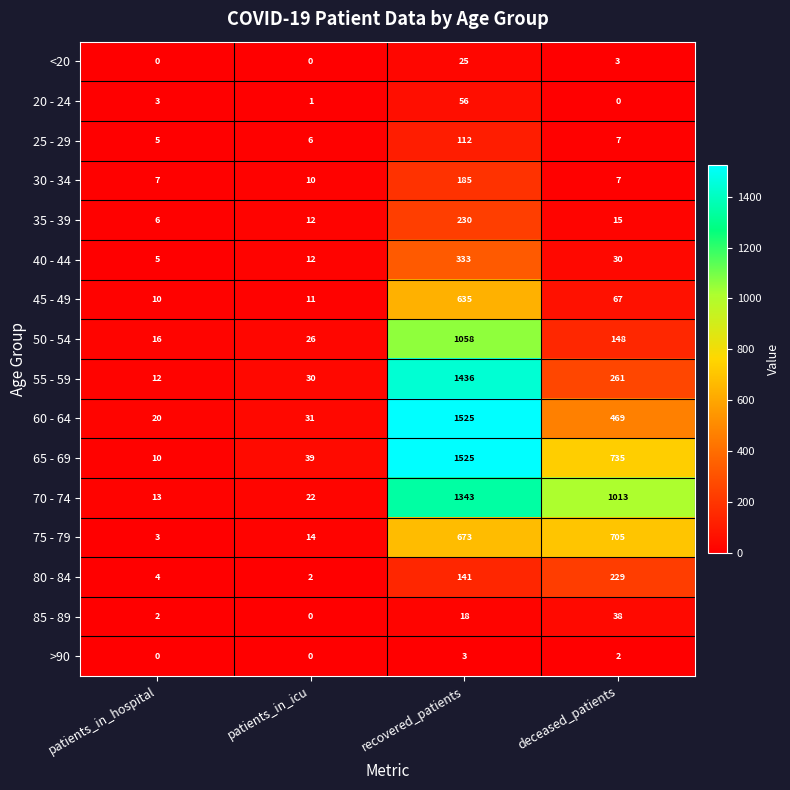

At which category is the sum across all series the highest?

recovered_patients